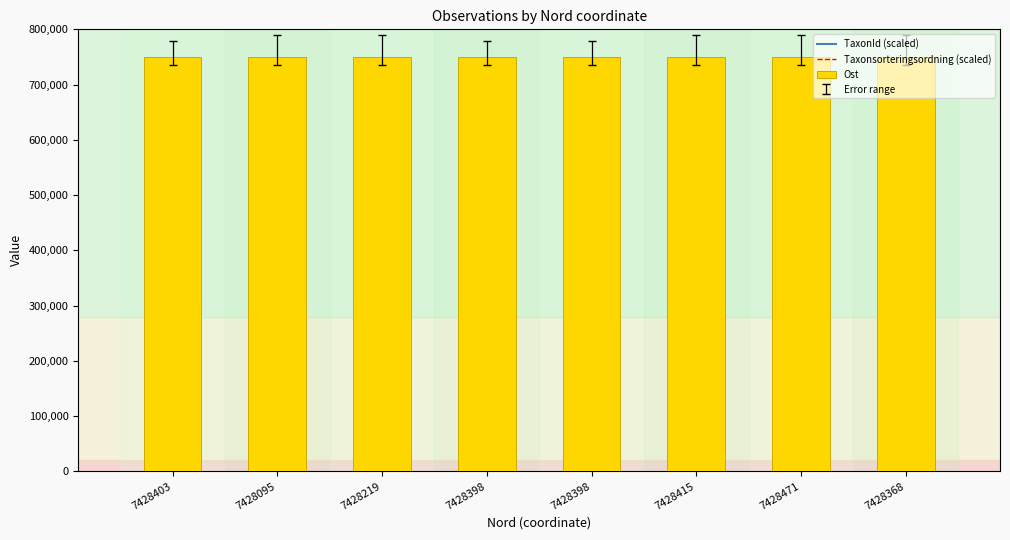

Is the value of Ost at 7428403 greater than the value of TaxonId (scaled) at 7428368?

No